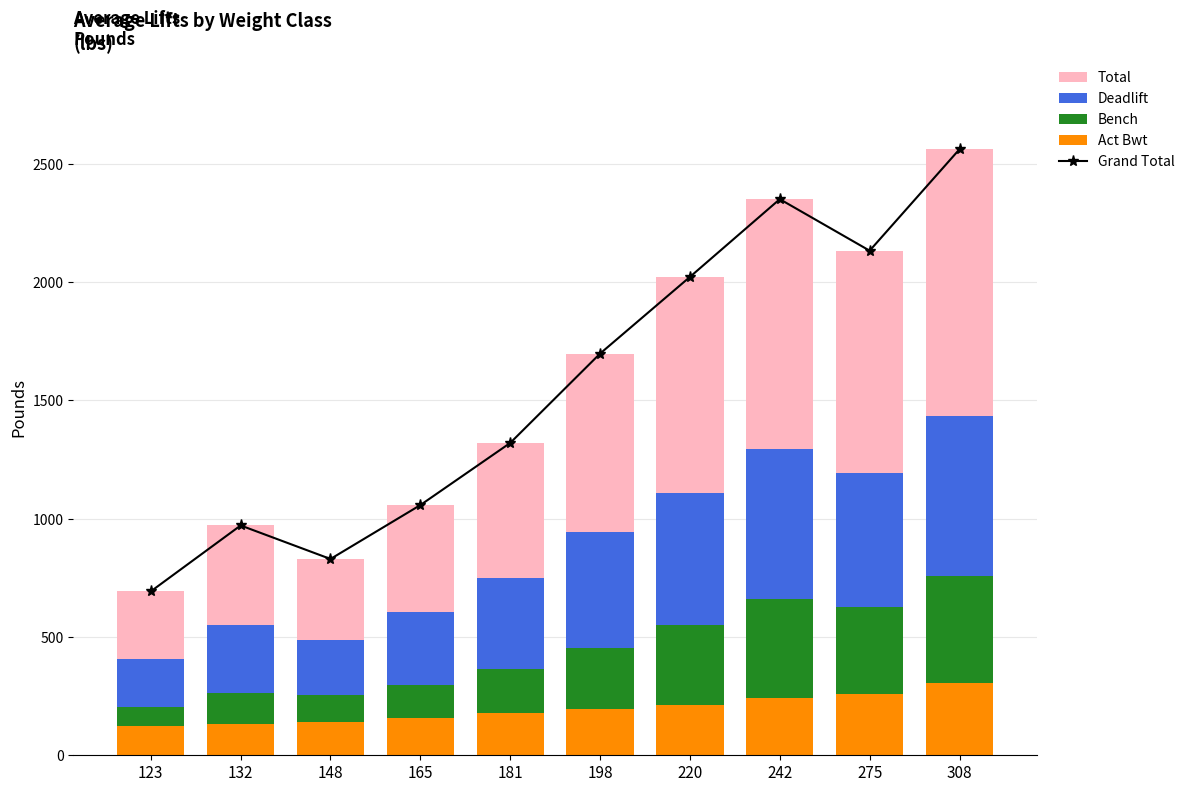

What is the difference between the maximum and second lowest values in the Grand Total series?

1731.7